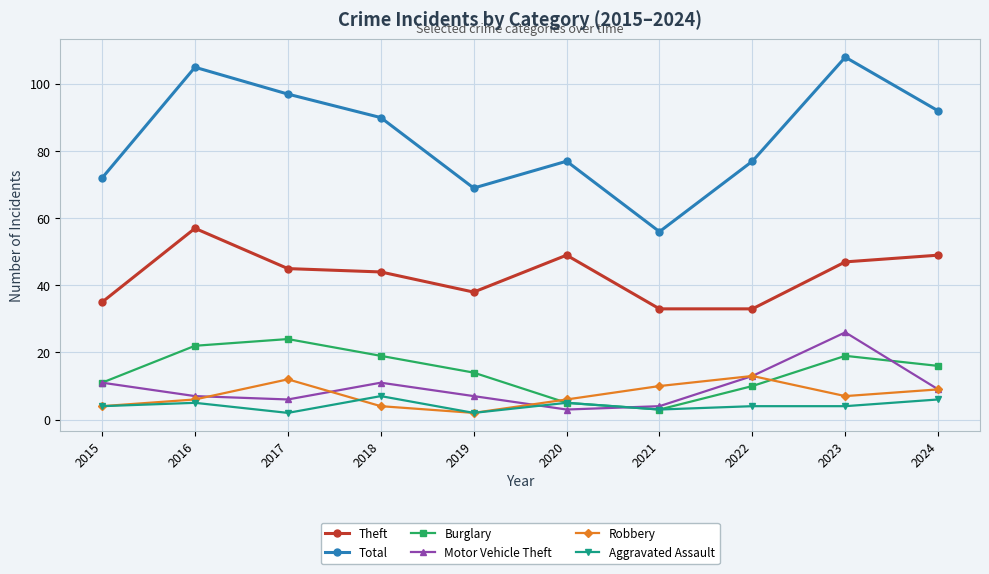

Where is the first local minimum for Motor Vehicle Theft?

2017